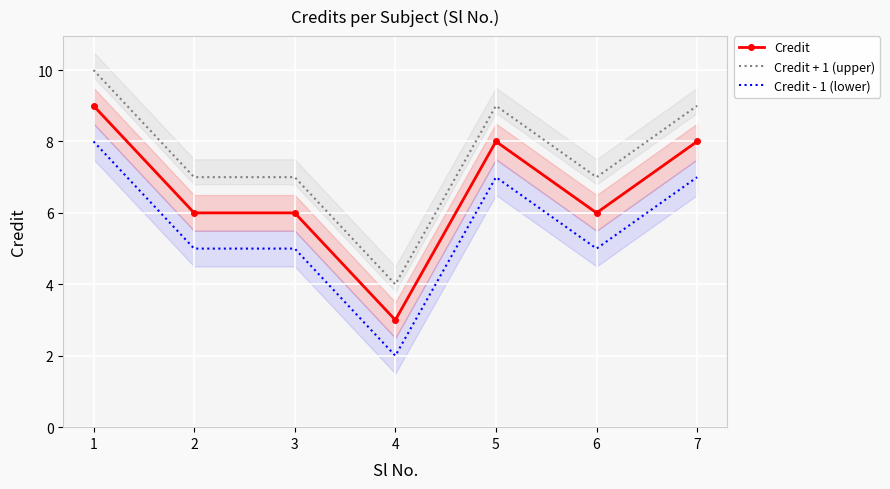

Which series has the largest range (max minus min)?

Credit